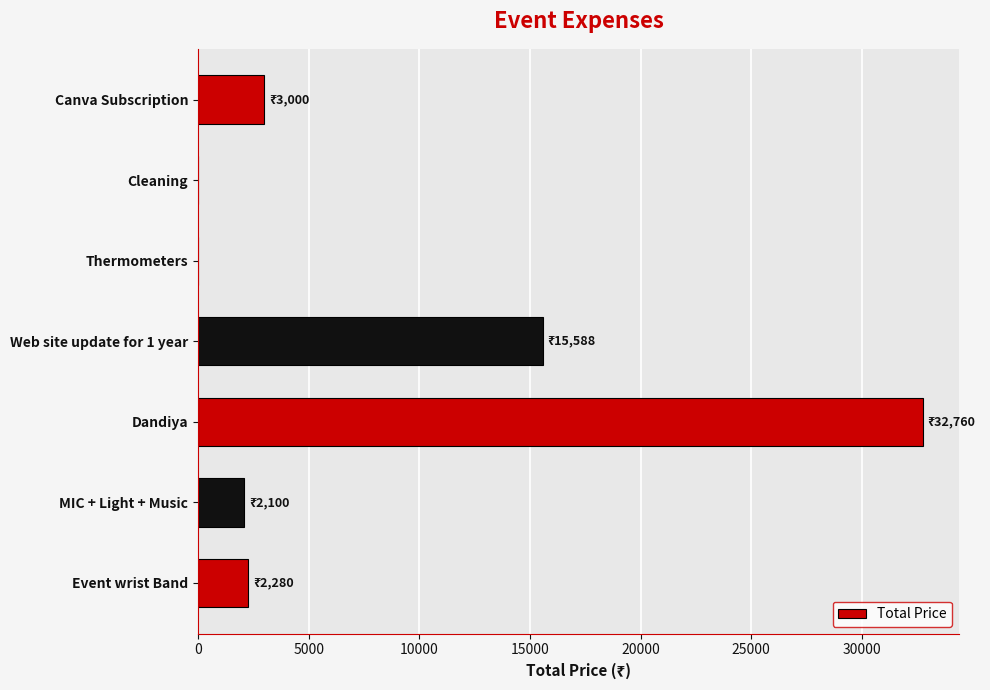

Reading bottom to top, what are all the values shown in this chart?

Event wrist Band=2280	MIC + Light + Music=2100	Dandiya=32760	Web site update for 1 year=15588	Thermometers=0	Cleaning=0	Canva Subscription=3000